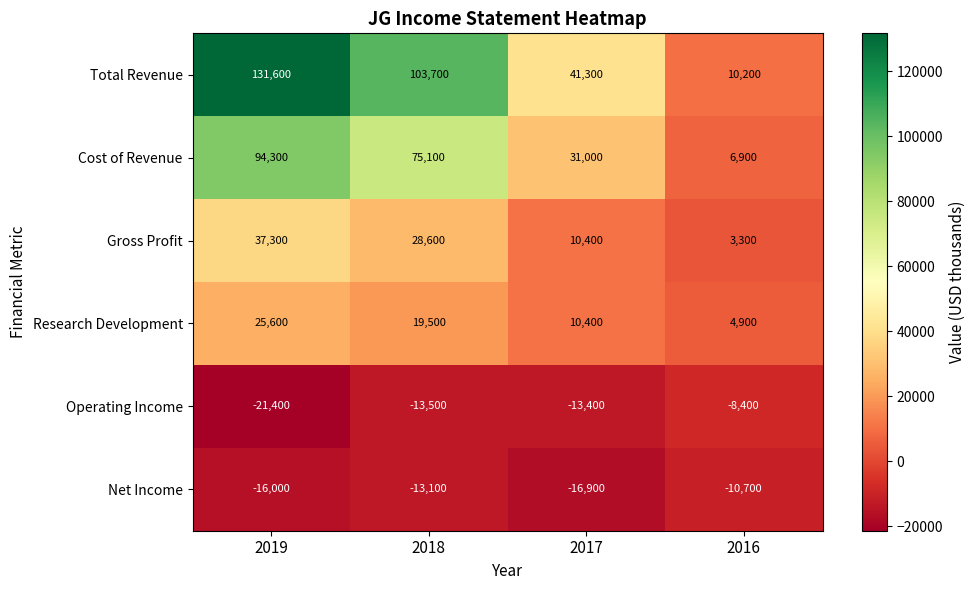

What is the greatest value displayed?

131600